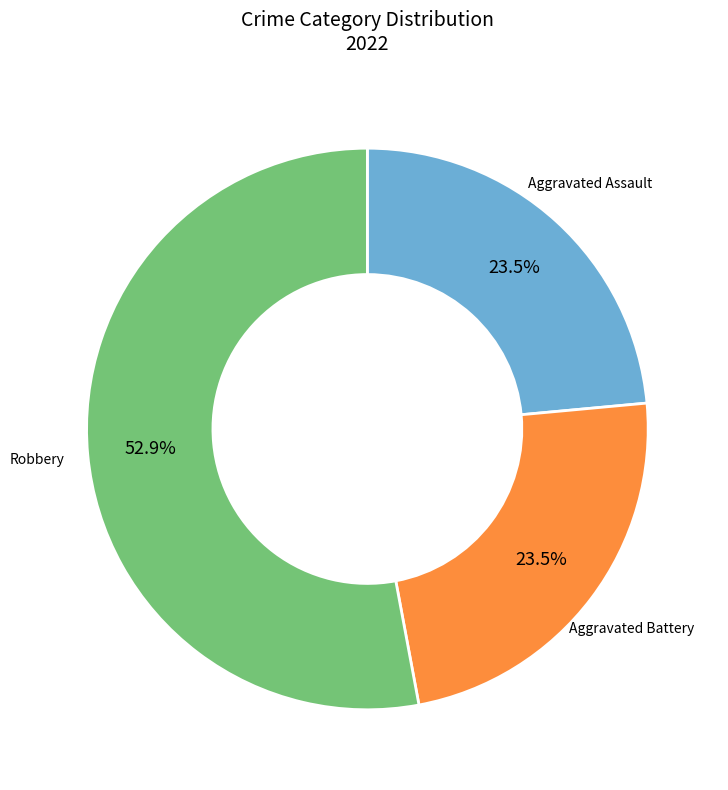

Is there a majority slice in this chart?

Yes